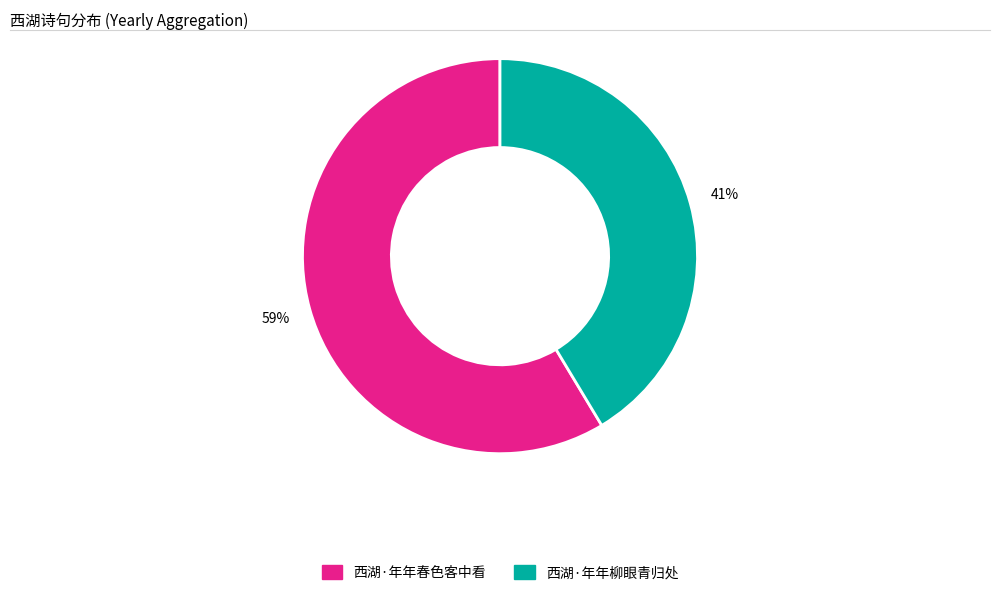

To the nearest percent, what is the combined percentage of 西湖·年年柳眼青归处 and 西湖·年年春色客中看?

100%